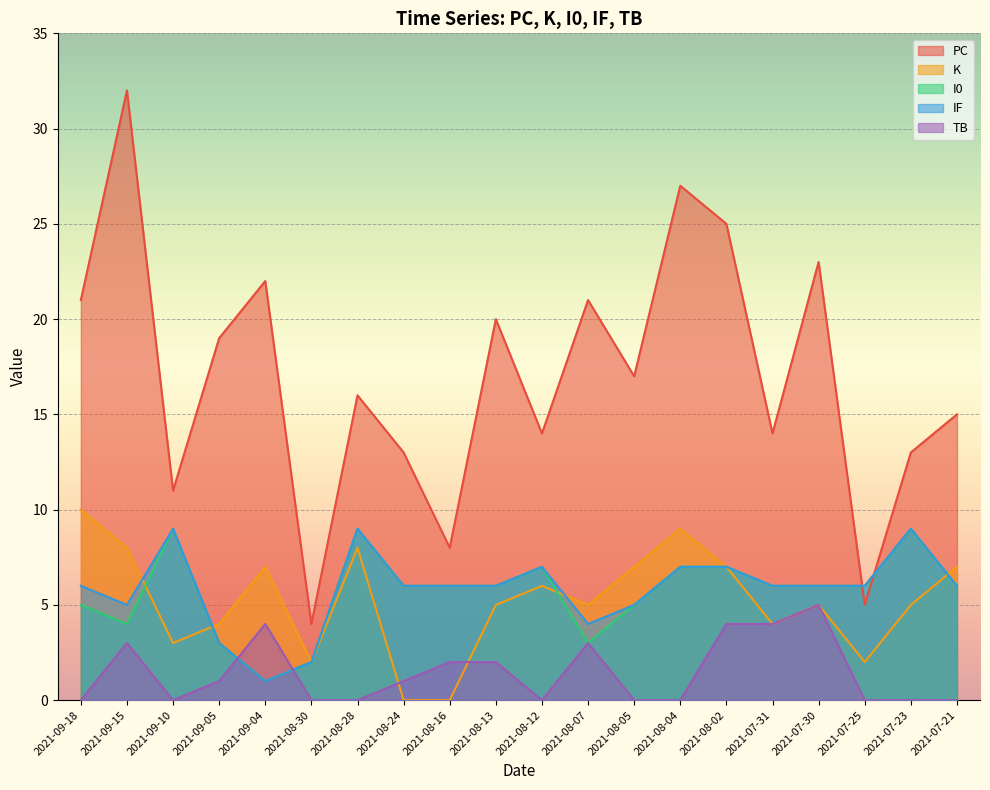

Which series changed the most between 2021-09-18 and 2021-08-28?

PC